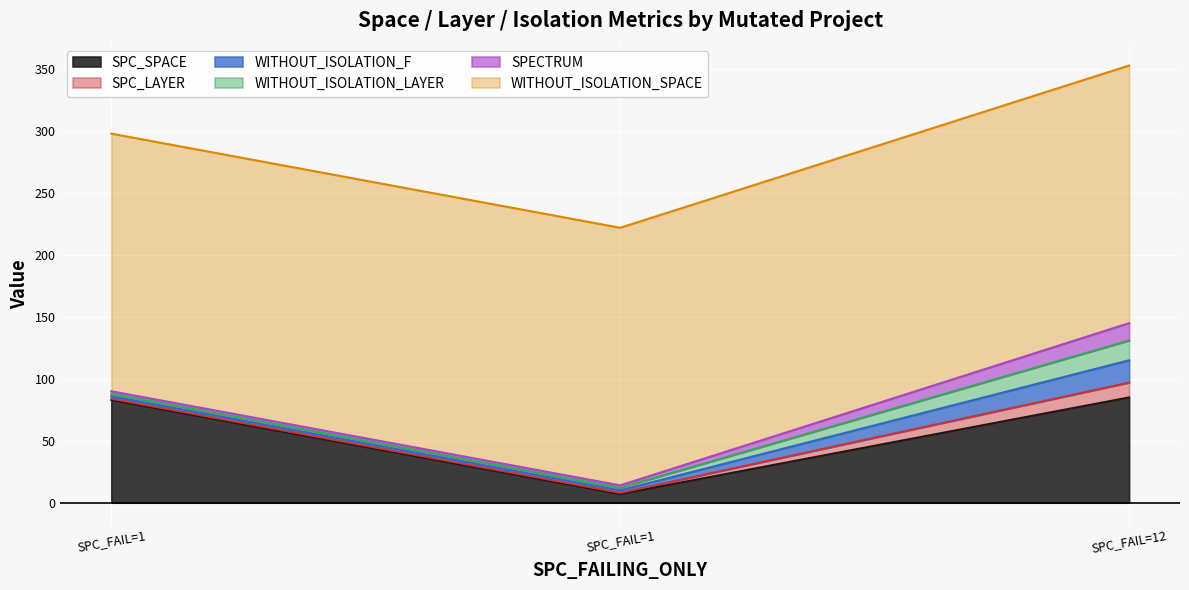

Rank the series by their maximum value, from highest to lowest.

WITHOUT_ISOLATION_SPACE, SPC_SPACE, WITHOUT_ISOLATION_F, WITHOUT_ISOLATION_LAYER, SPECTRUM, SPC_LAYER